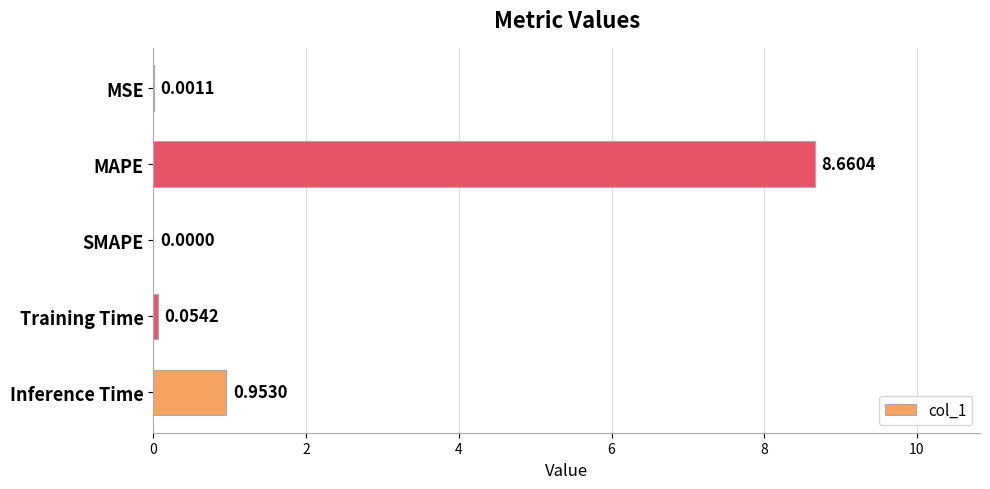

How many distinct data groups are displayed?

1